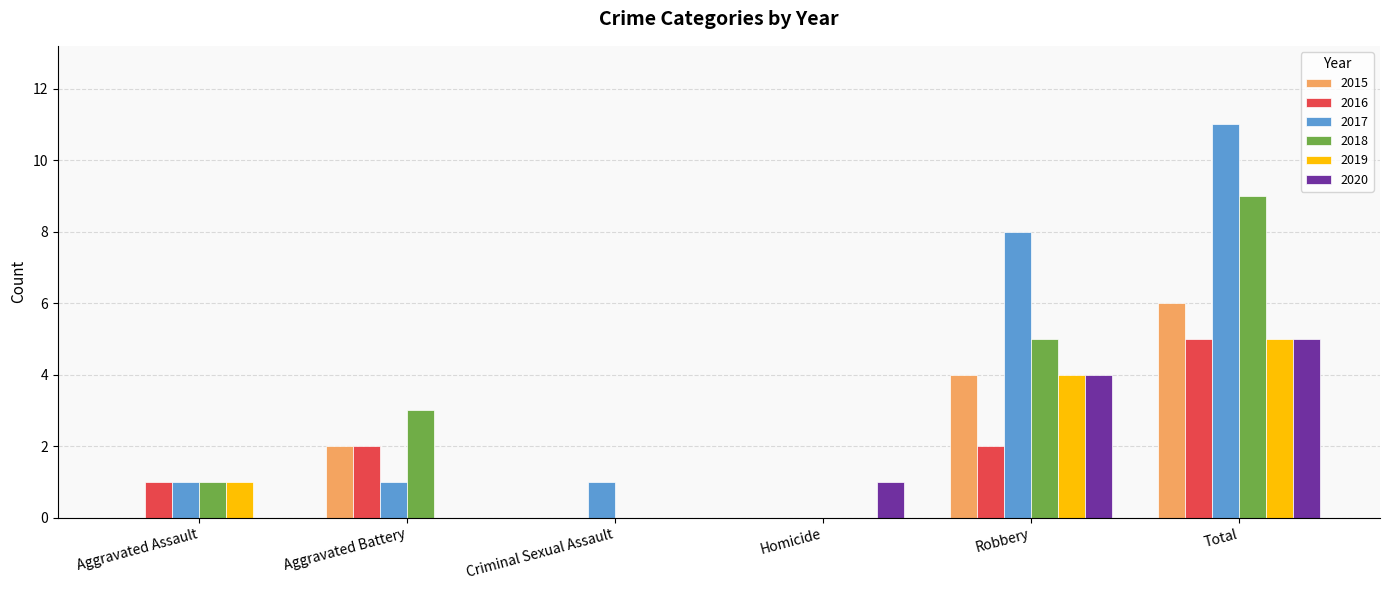

Which series has the largest total across all categories?

2017